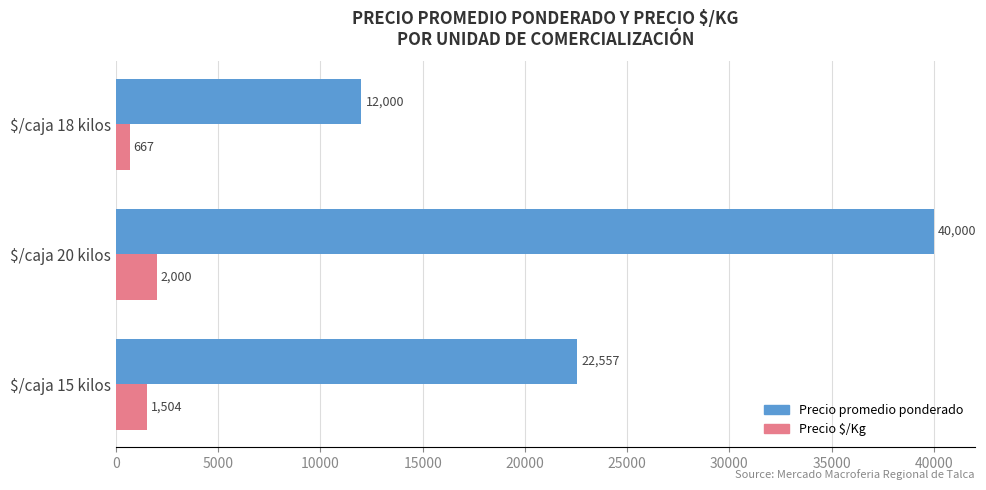

Rank the series by their maximum value, from lowest to highest.

Precio $/Kg, Precio promedio ponderado